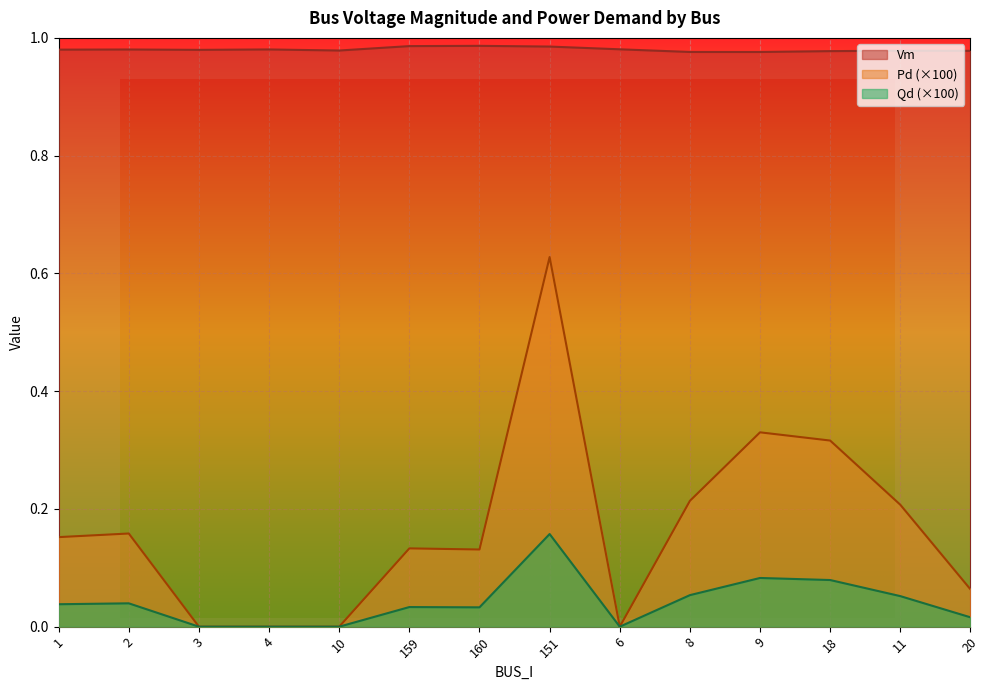

Is the value of Vm at 10 greater than the value of Qd at 1?

Yes